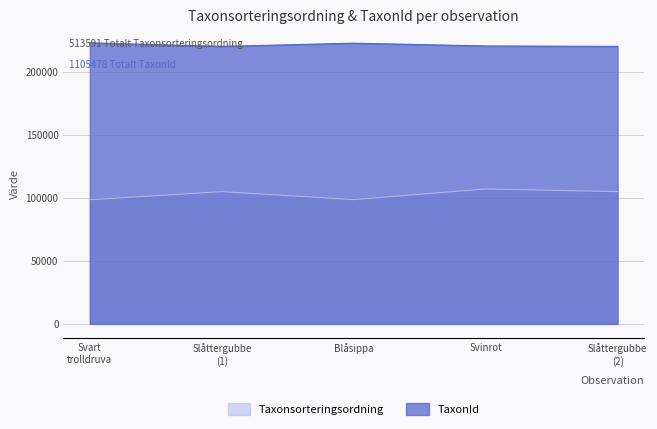

What is the sum of all Taxonsorteringsordning values?

513591